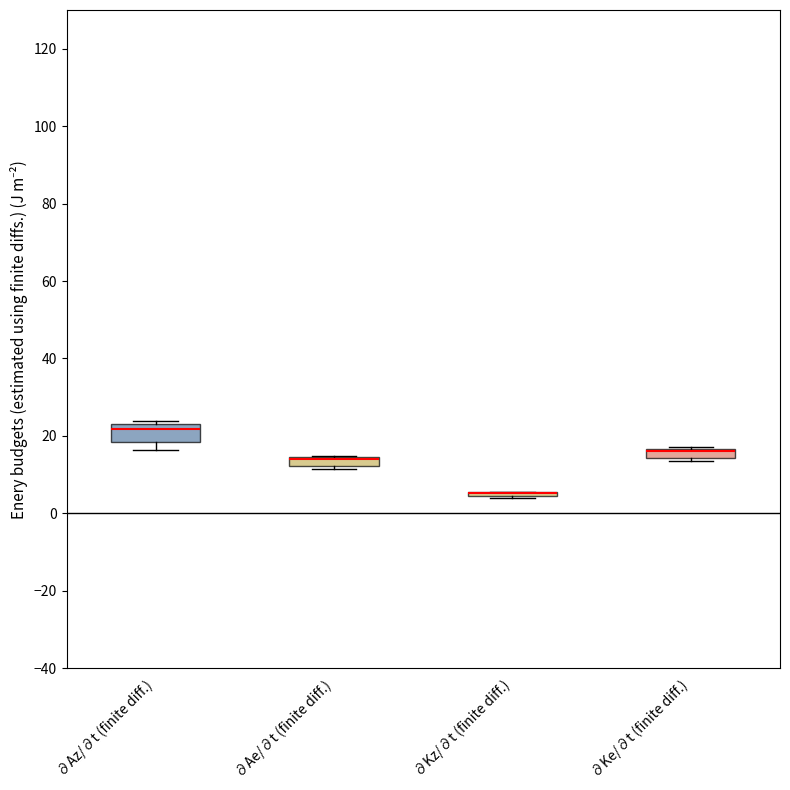

Comparing the boxes themselves (not the whiskers), which one is the tallest?

∂Az/∂t (finite diff.)